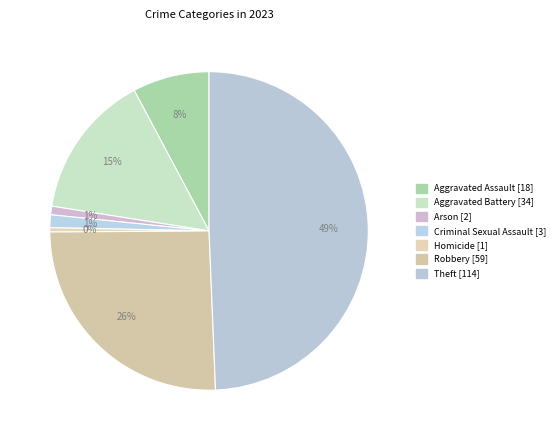

Count the number of slices in the pie.

7